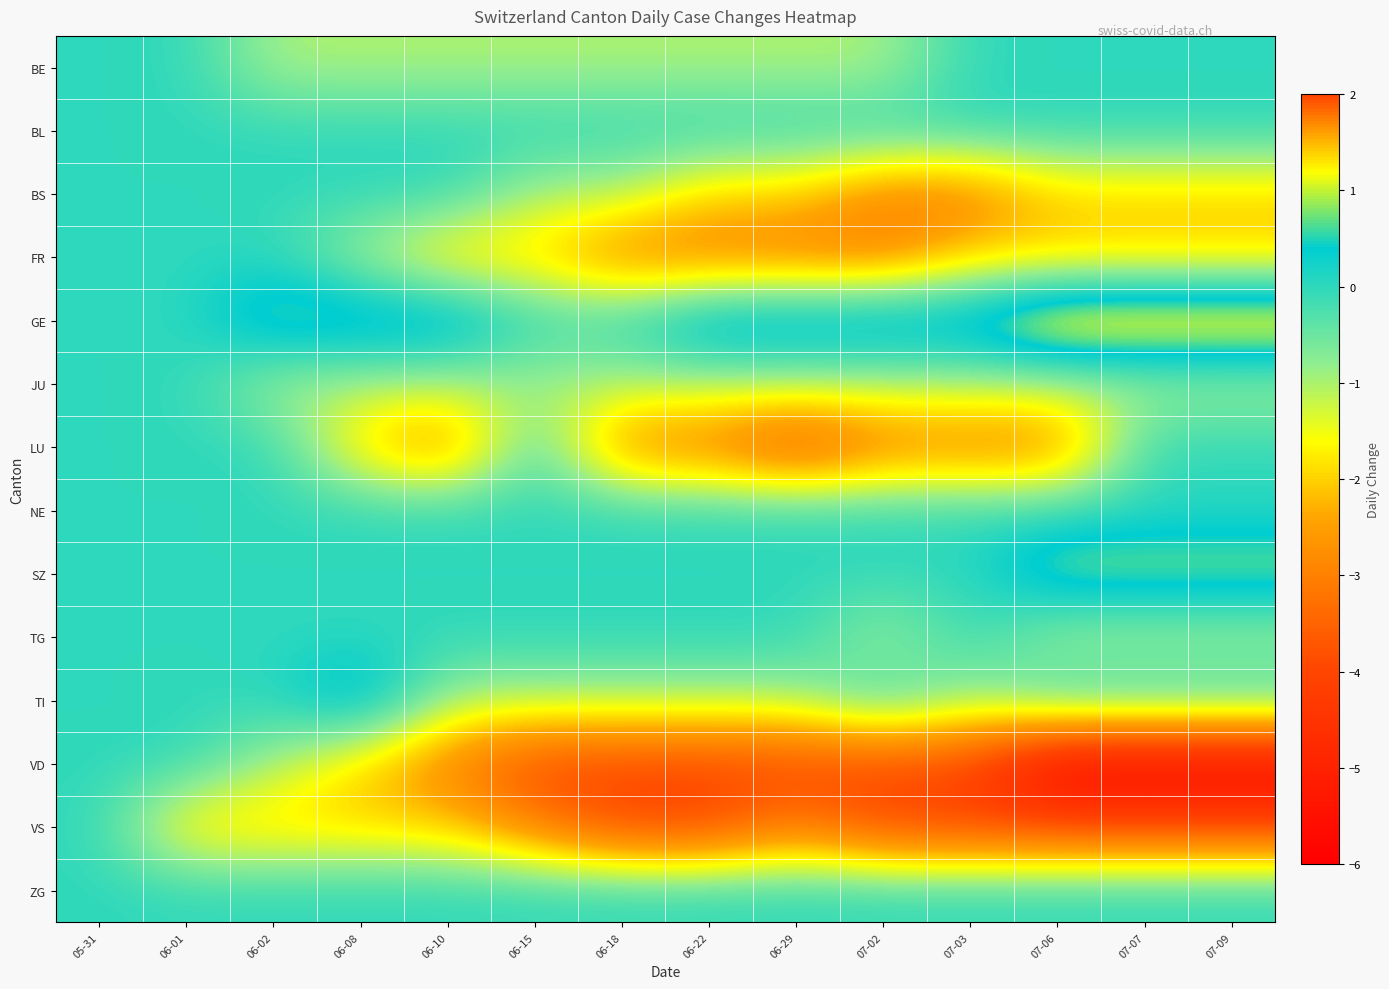

What is the spread (max minus min) of values at 06-15?

4